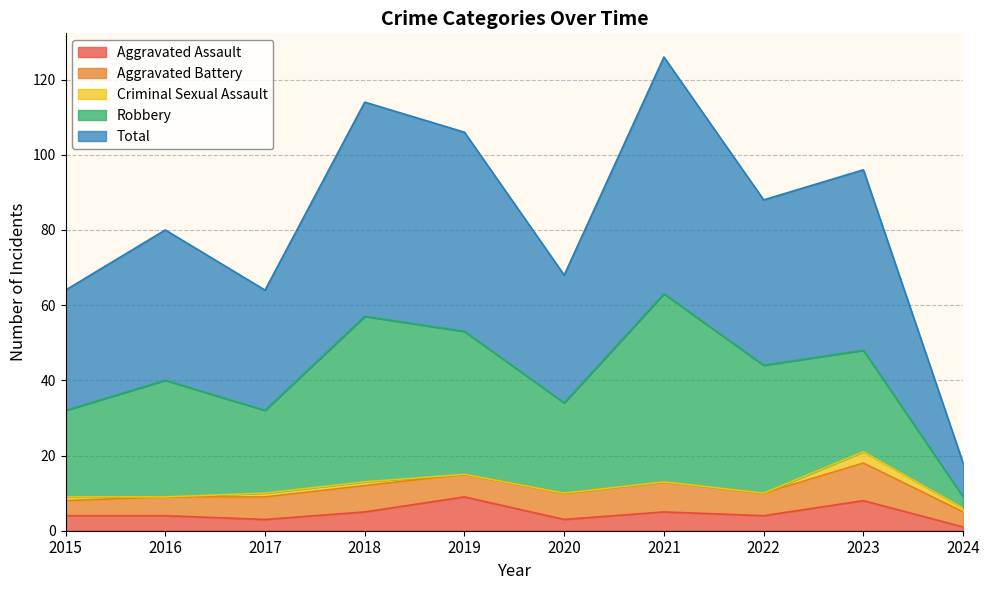

True or false: Aggravated Battery and Criminal Sexual Assault cross at least once.

False